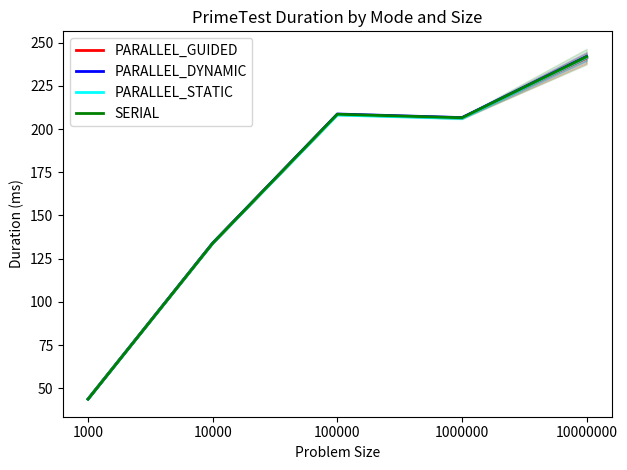

Reading right to left, what are all the values shown in this chart?

PARALLEL_GUIDED: 241.1	206.4	208.4	133.9	43.8
PARALLEL_DYNAMIC: 242.1	206.6	208.7	134.1	43.7
PARALLEL_STATIC: 241.5	206.2	208.1	133.8	43.7
SERIAL: 241.9	206.5	208.6	133.9	43.7